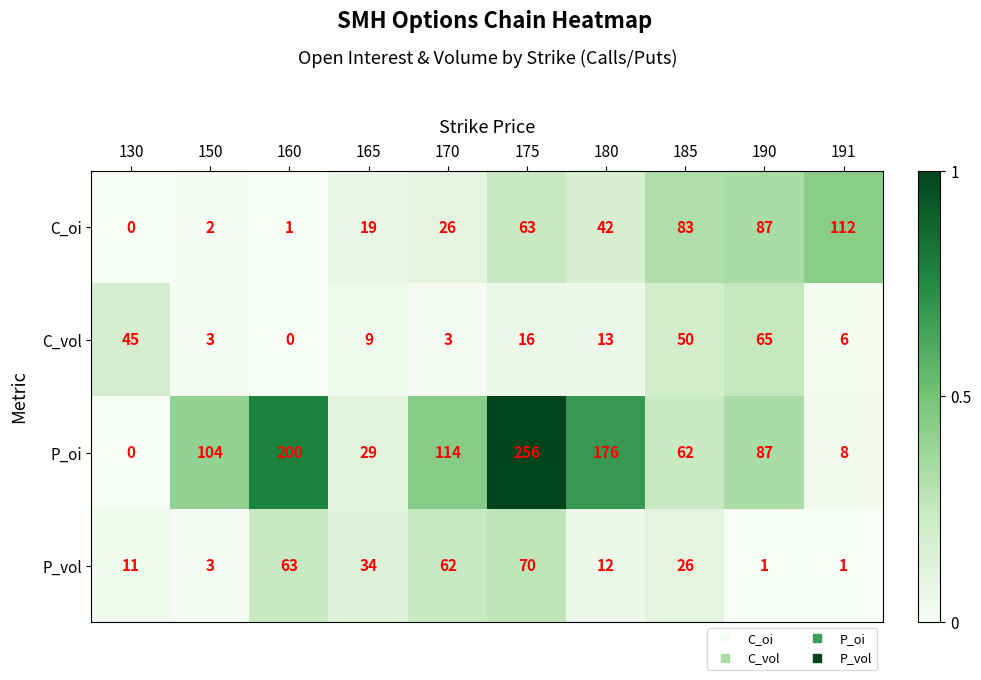

The C_vol series shows 13 at 180. True or false?

True